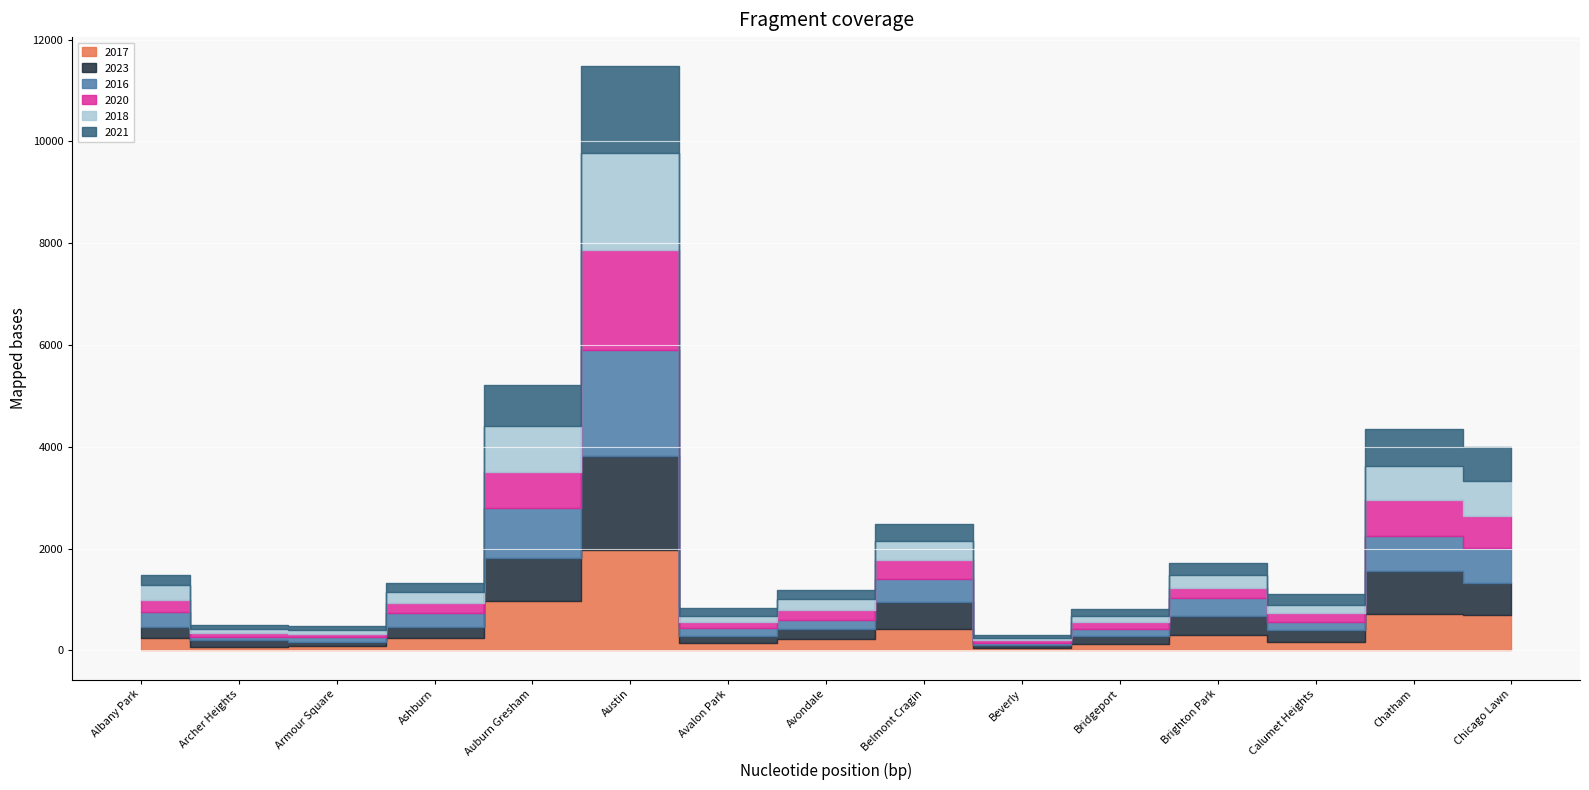

The 2017 series shows 162 at Calumet Heights. True or false?

True